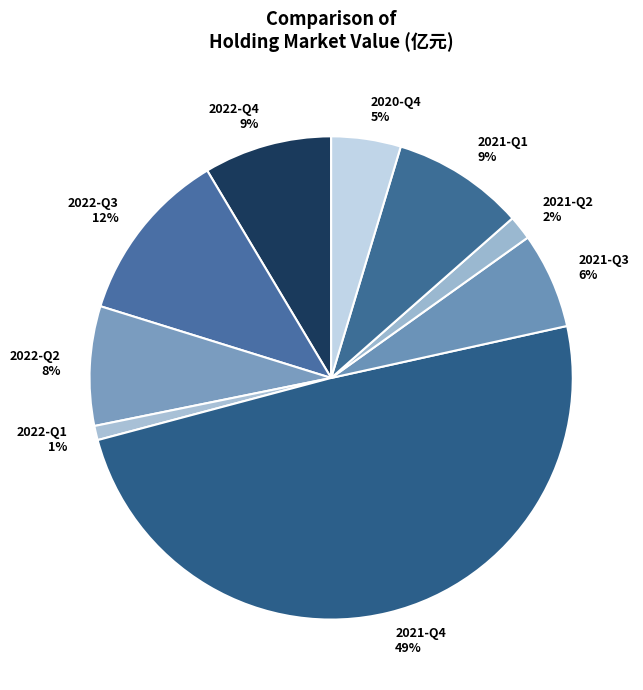

Do 2022-Q2 and 2021-Q4 together represent more than half of the pie?

Yes